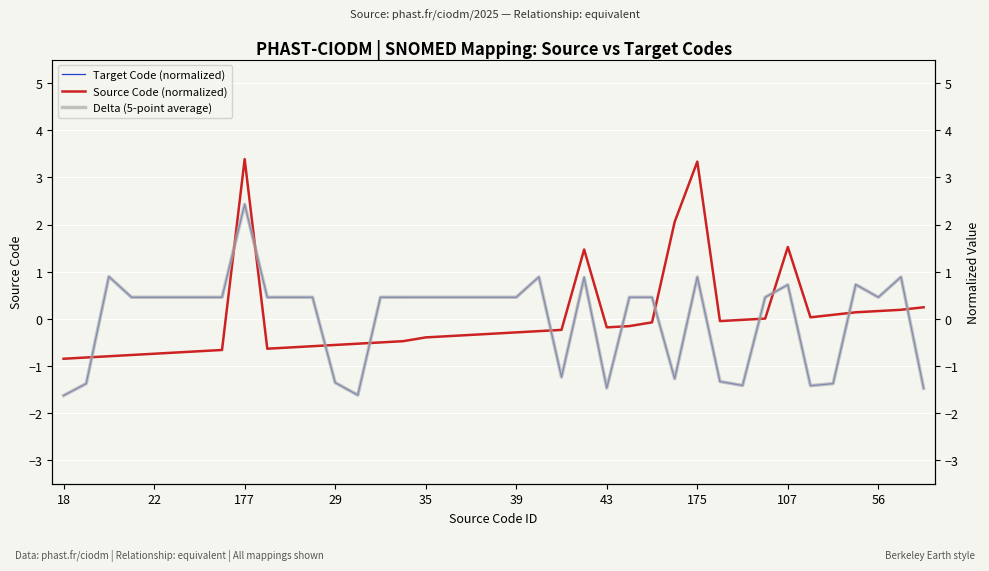

What is the label of the 28th point from the left?

27